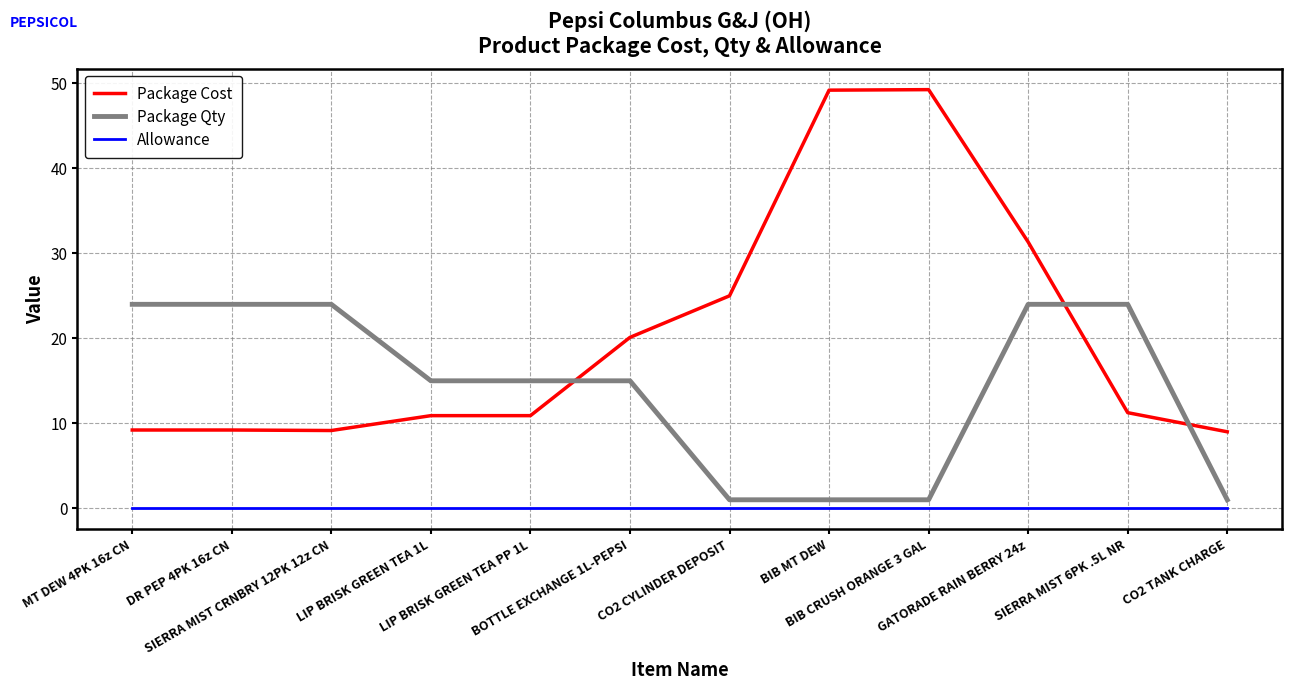

Rank the series by their average value, from lowest to highest.

Allowance, Package Qty, Package Cost